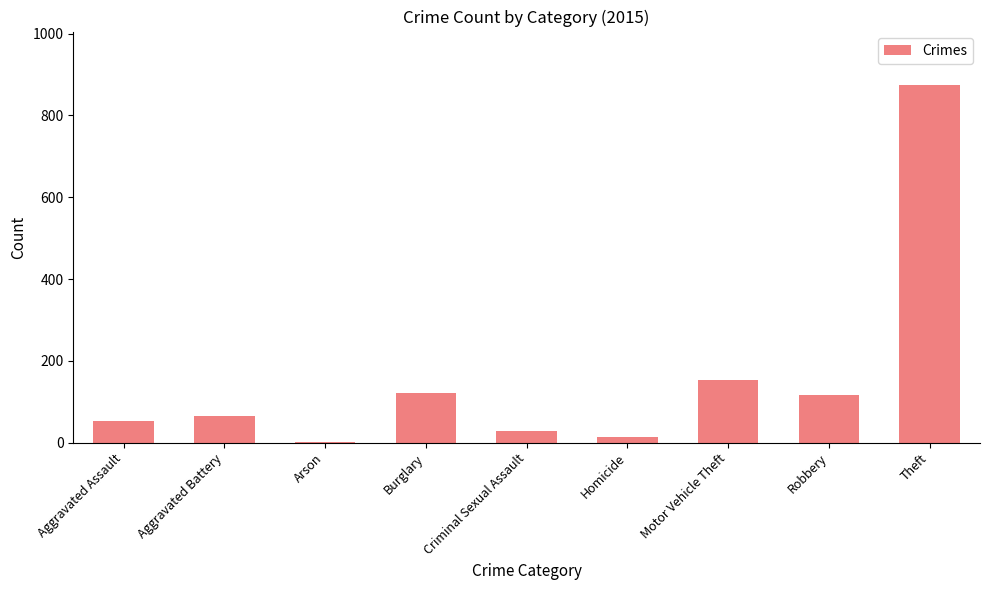

Where is the data nearest to the value 438?

Motor Vehicle Theft